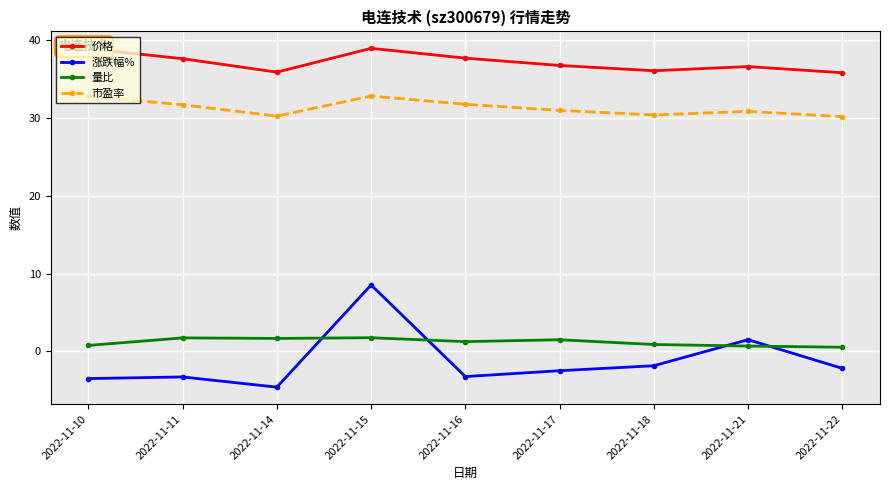

What is the difference between the highest and lowest values at 2022-11-18?

37.9